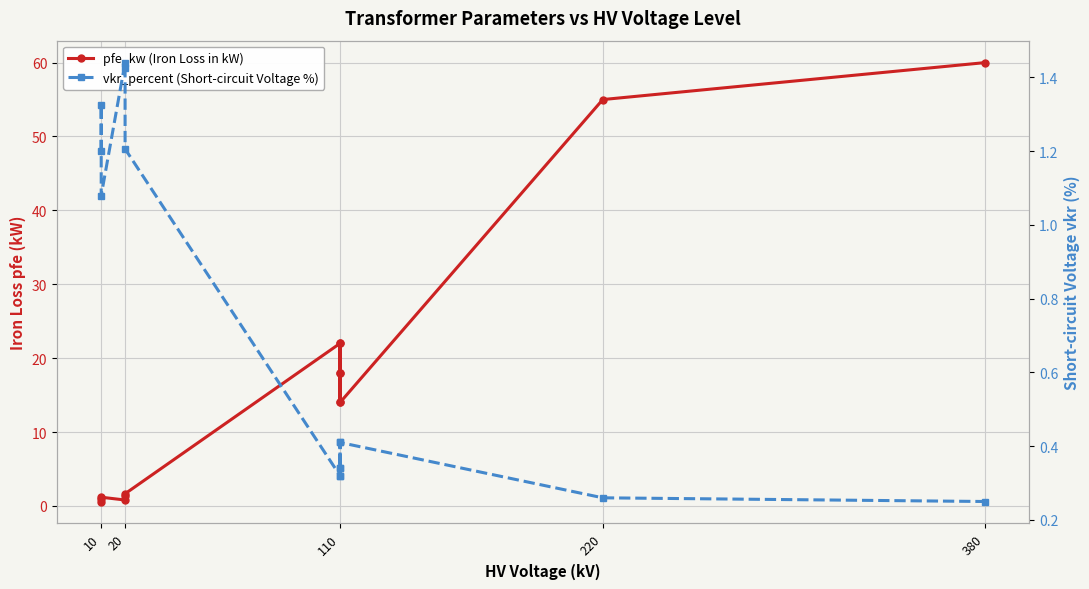

Which series has the largest range (max minus min)?

pfe_kw (Iron Loss in kW)